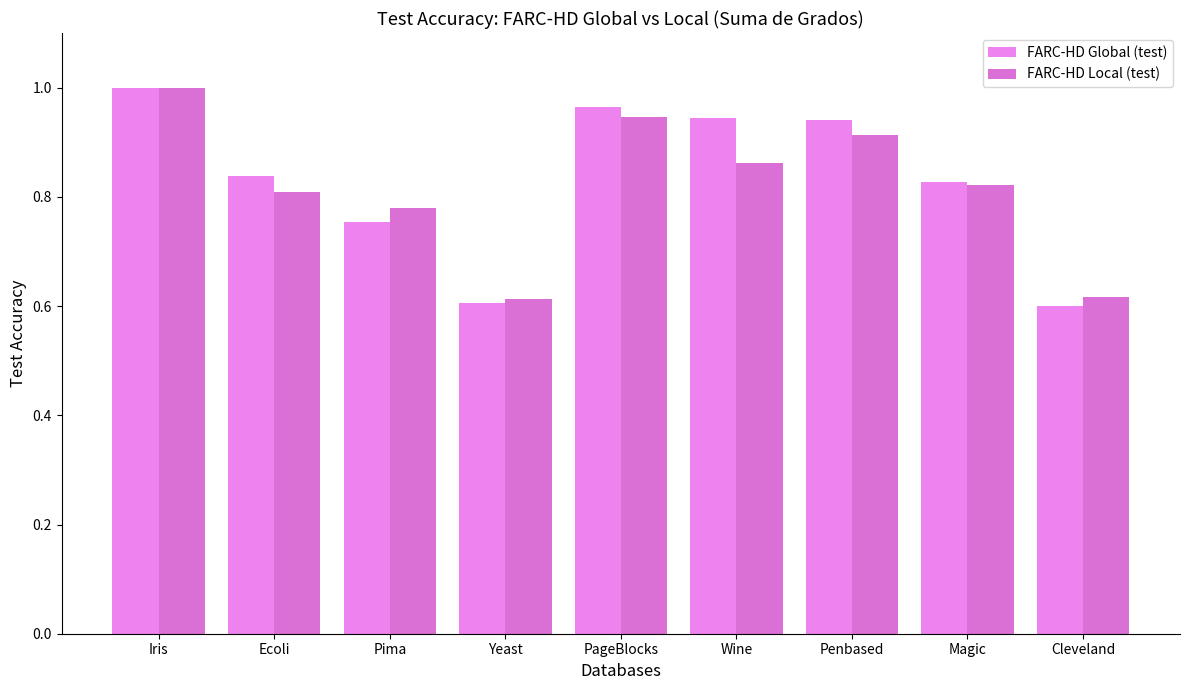

What is the average value of the FARC-HD Global (test) series?

0.8